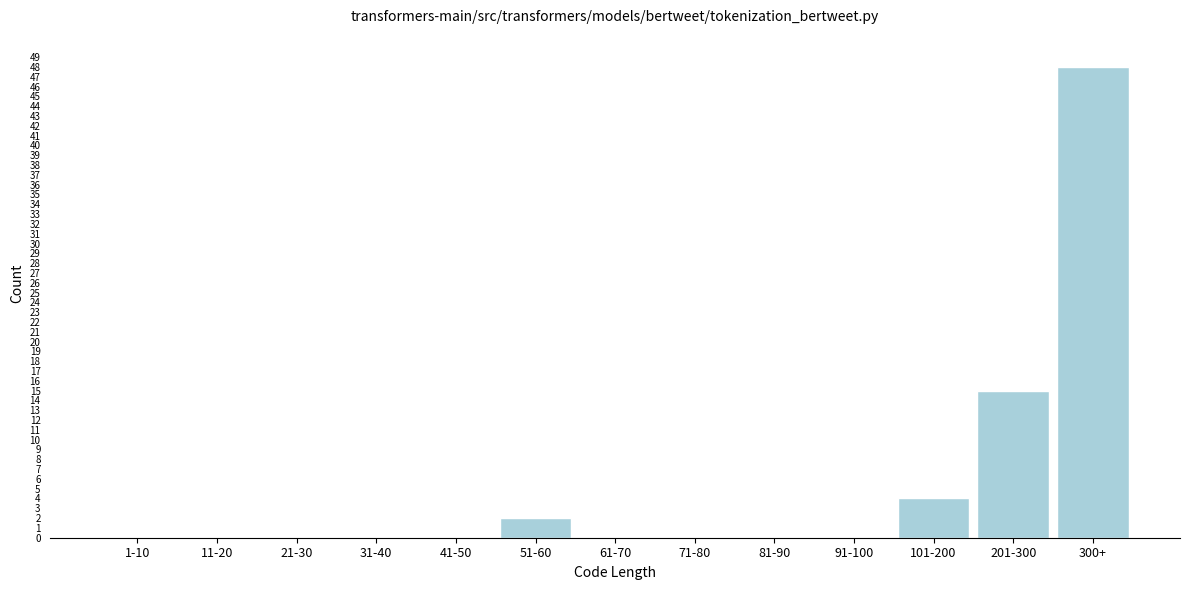

Reading left to right, what are all the values shown in this chart?

1-10=0	11-20=0	21-30=0	31-40=0	41-50=0	51-60=2	61-70=0	71-80=0	81-90=0	91-100=0	101-200=4	201-300=15	300+=48